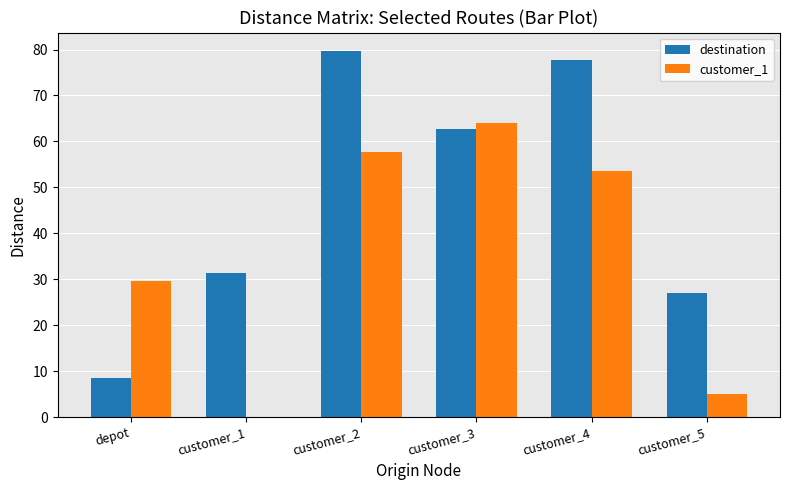

What is the total value across all series at depot?

38.3